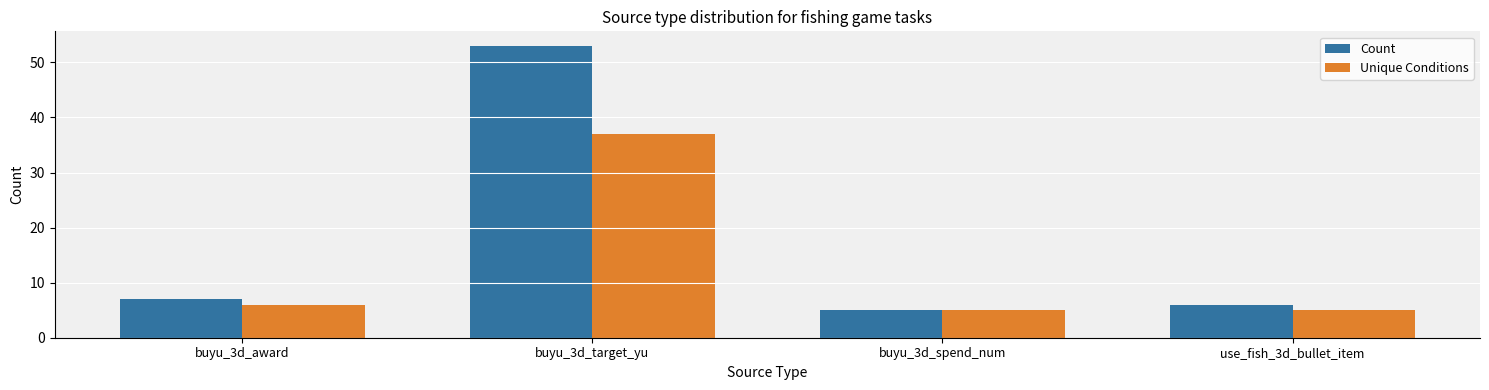

Rank the series by their average value, from lowest to highest.

Unique Conditions, Count